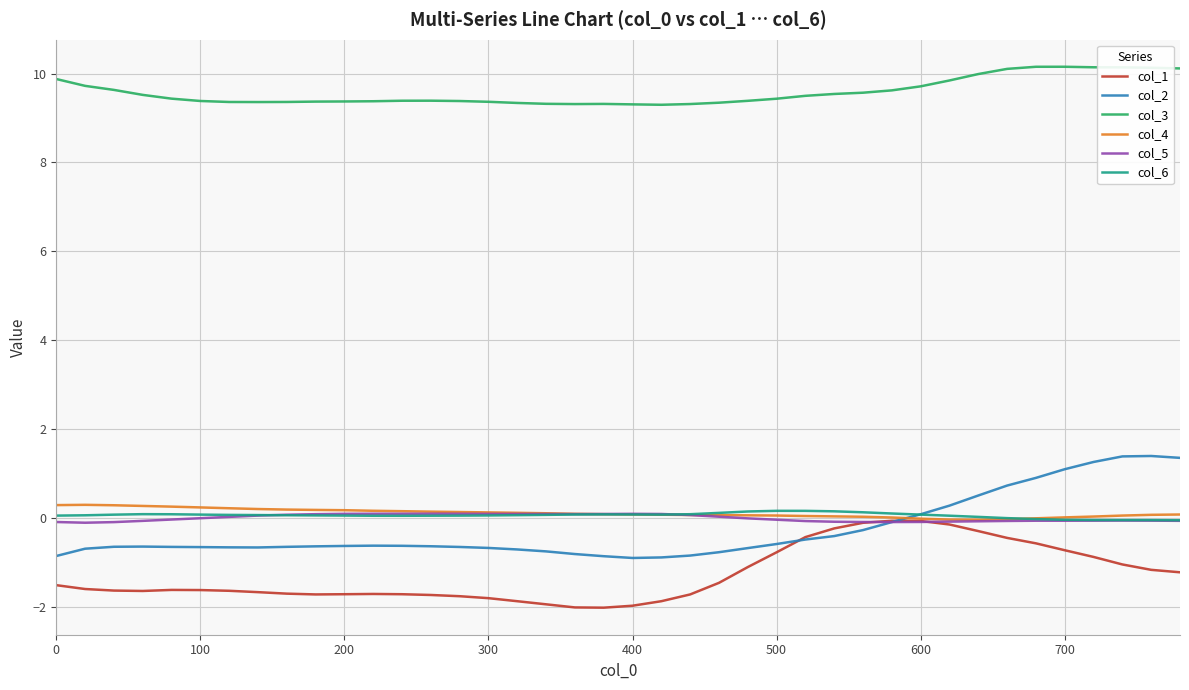

True or false: col_1 and col_3 cross at least once.

False